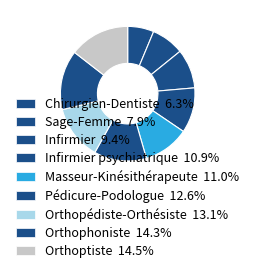

Rank the categories by value from highest to lowest.

Orthoptiste, Orthophoniste, Orthopédiste-Orthésiste, Pédicure-Podologue, Masseur-Kinésithérapeute, Infirmier psychiatrique, Infirmier, Sage-Femme, Chirurgien-Dentiste